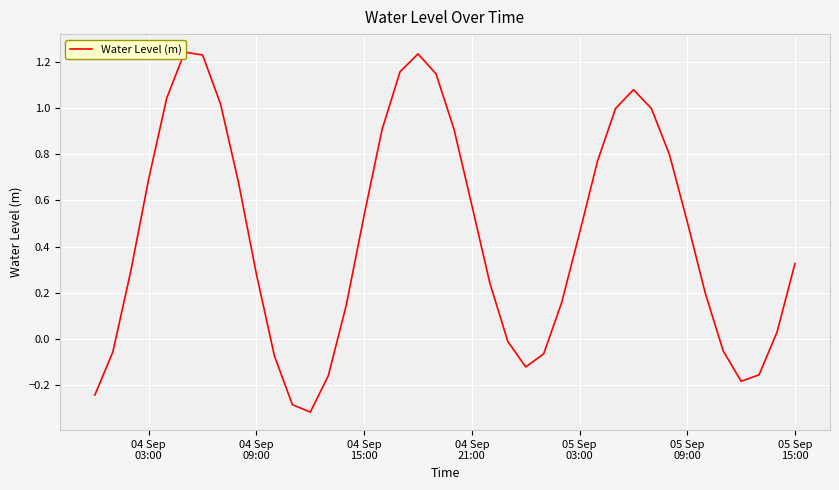

What is the sum of all values?

17.9